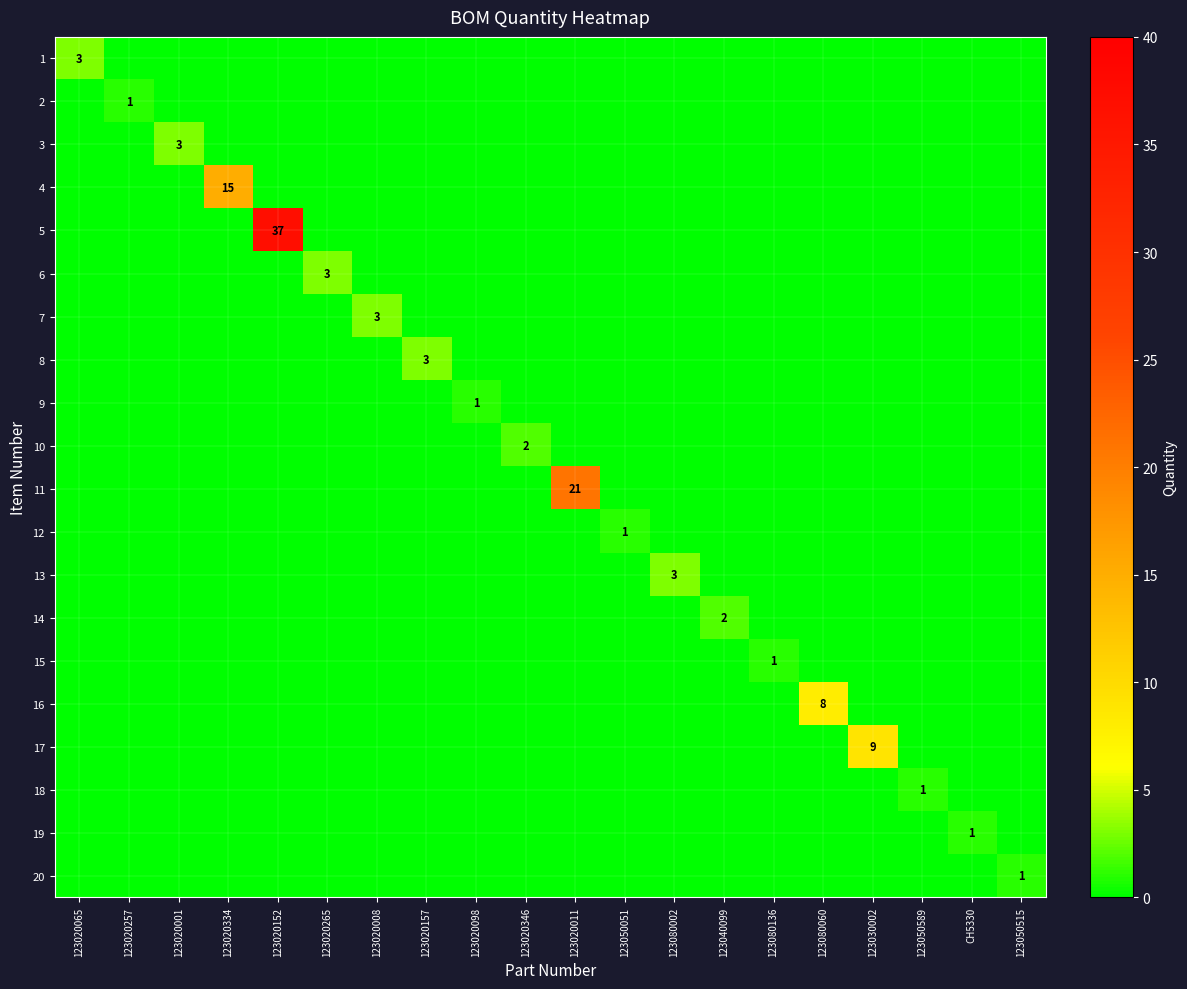

Is it true that 1 equals 3 at 123020065?

True